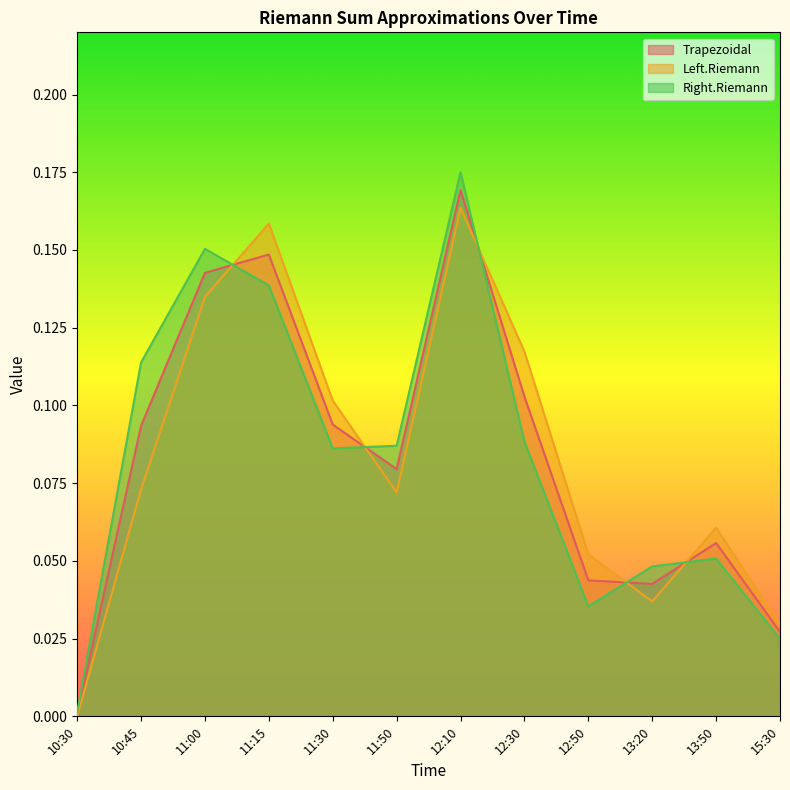

How many intersections are there between Trapezoidal and Left.Riemann?

5